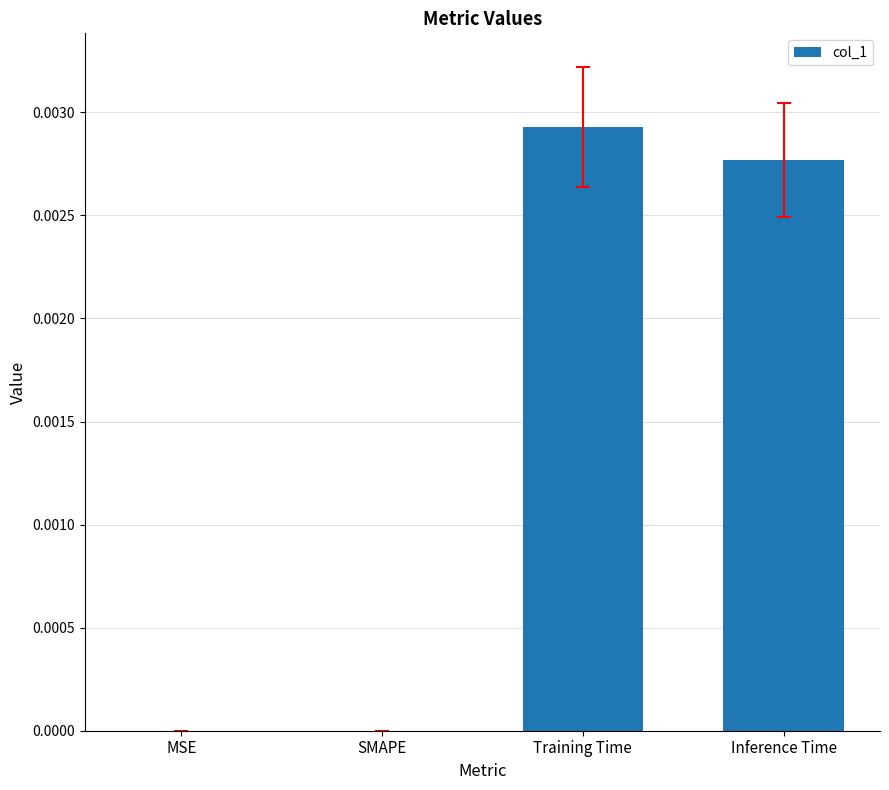

Is it true that the value at MSE is 0.0?

True